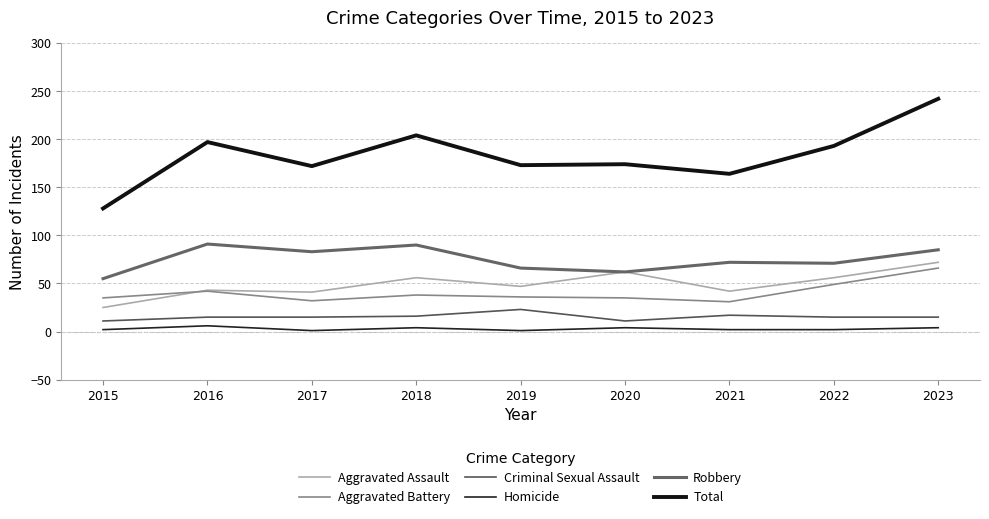

In Robbery, how many points are higher than both neighbors (excluding endpoints)?

3